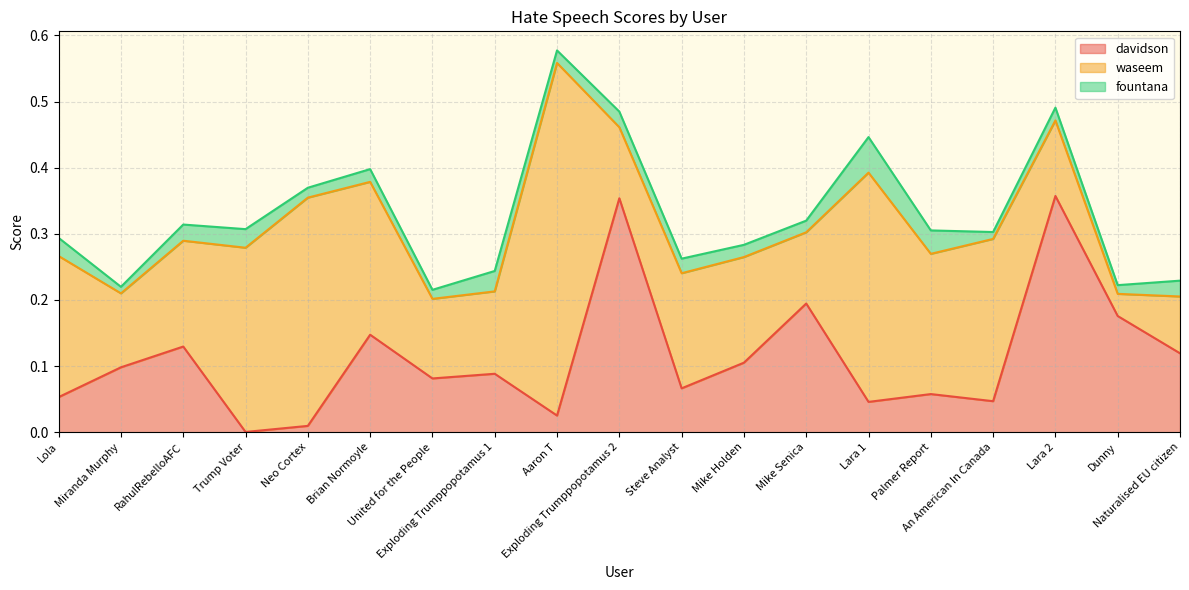

In waseem, how many points are higher than both neighbors (excluding endpoints)?

5